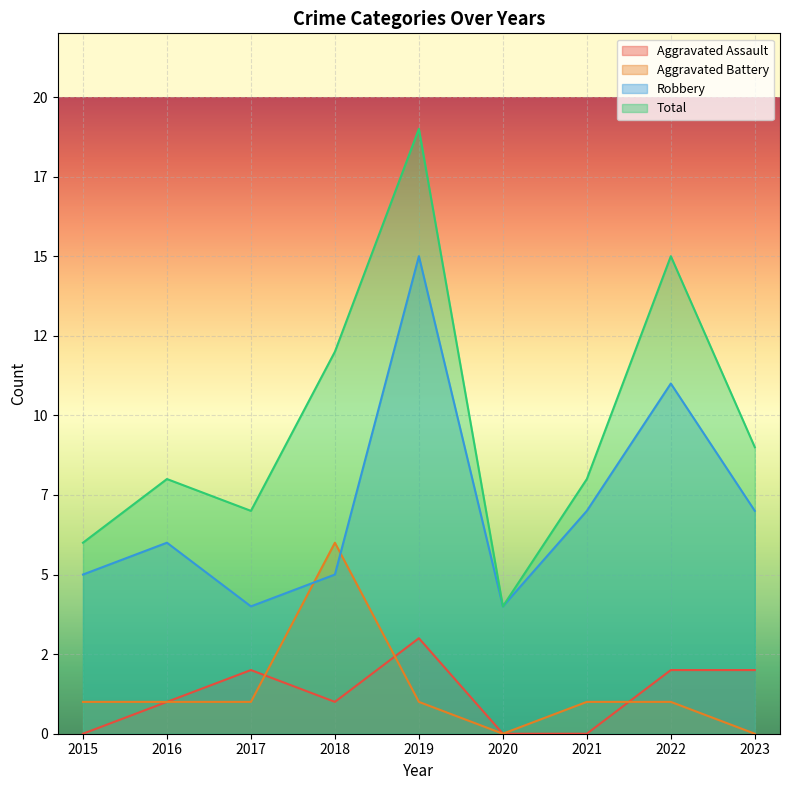

The value of Aggravated Assault at 2018 is 1. True or false?

True